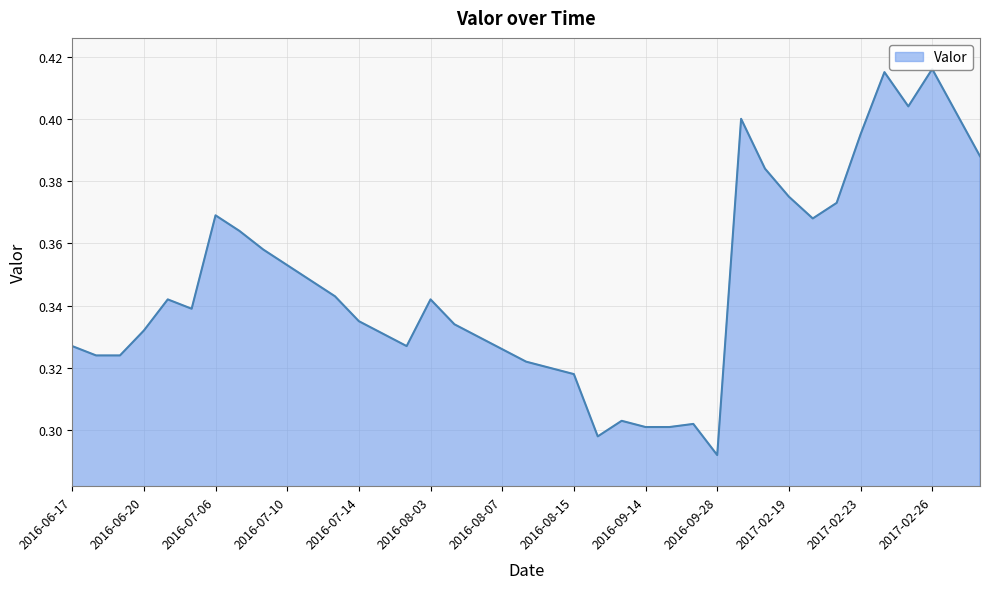

How many lines are shown in the chart?

1